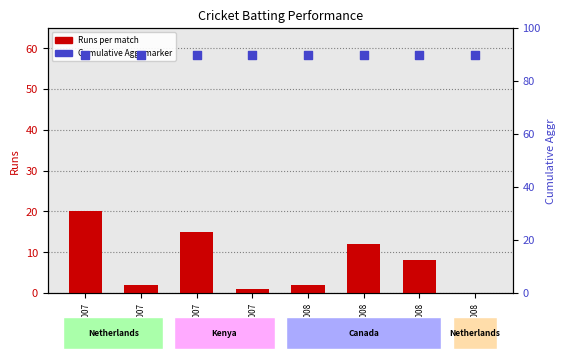

Which series has the largest total across all categories?

Aggr